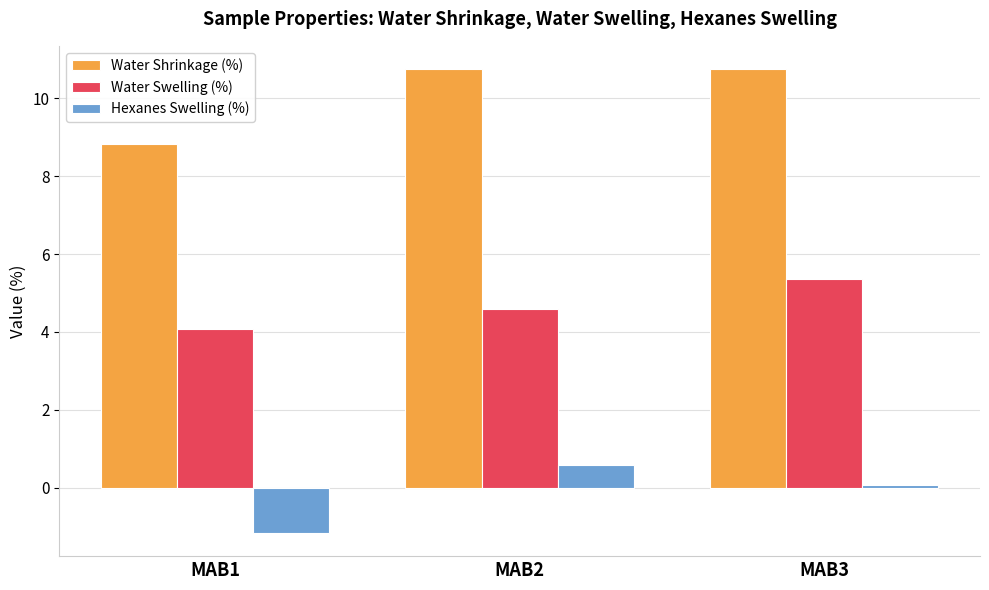

What is the difference between the maximum and minimum values in the Water Shrinkage (%) series?

1.9